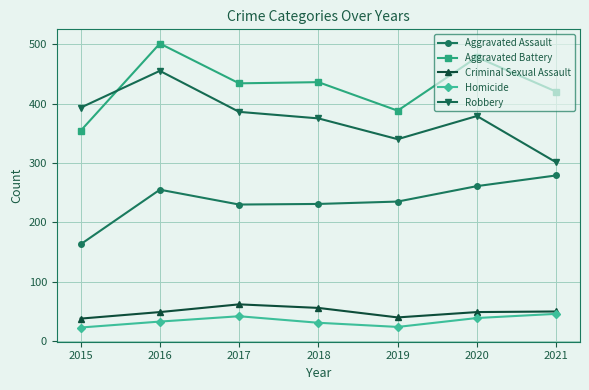

Read the Homicide value at 2016, to the nearest 5.

35